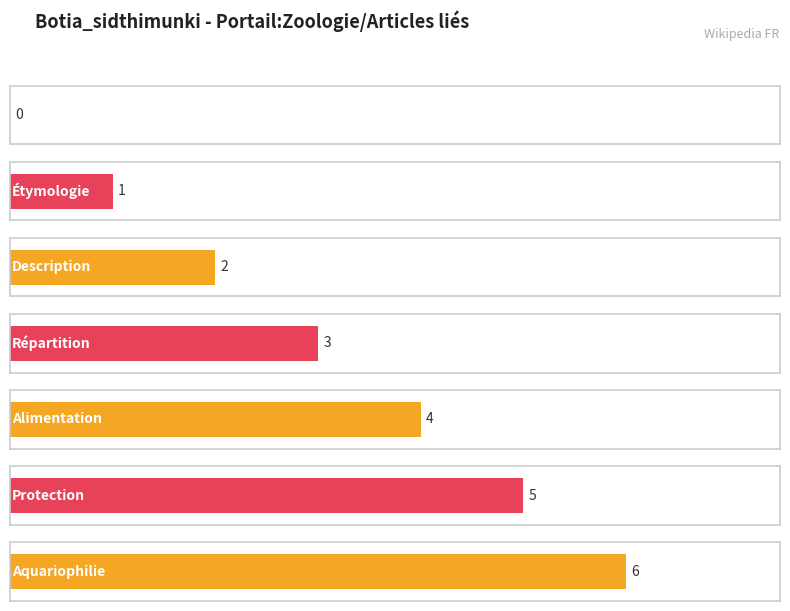

What is the approximate value at Répartition?

3